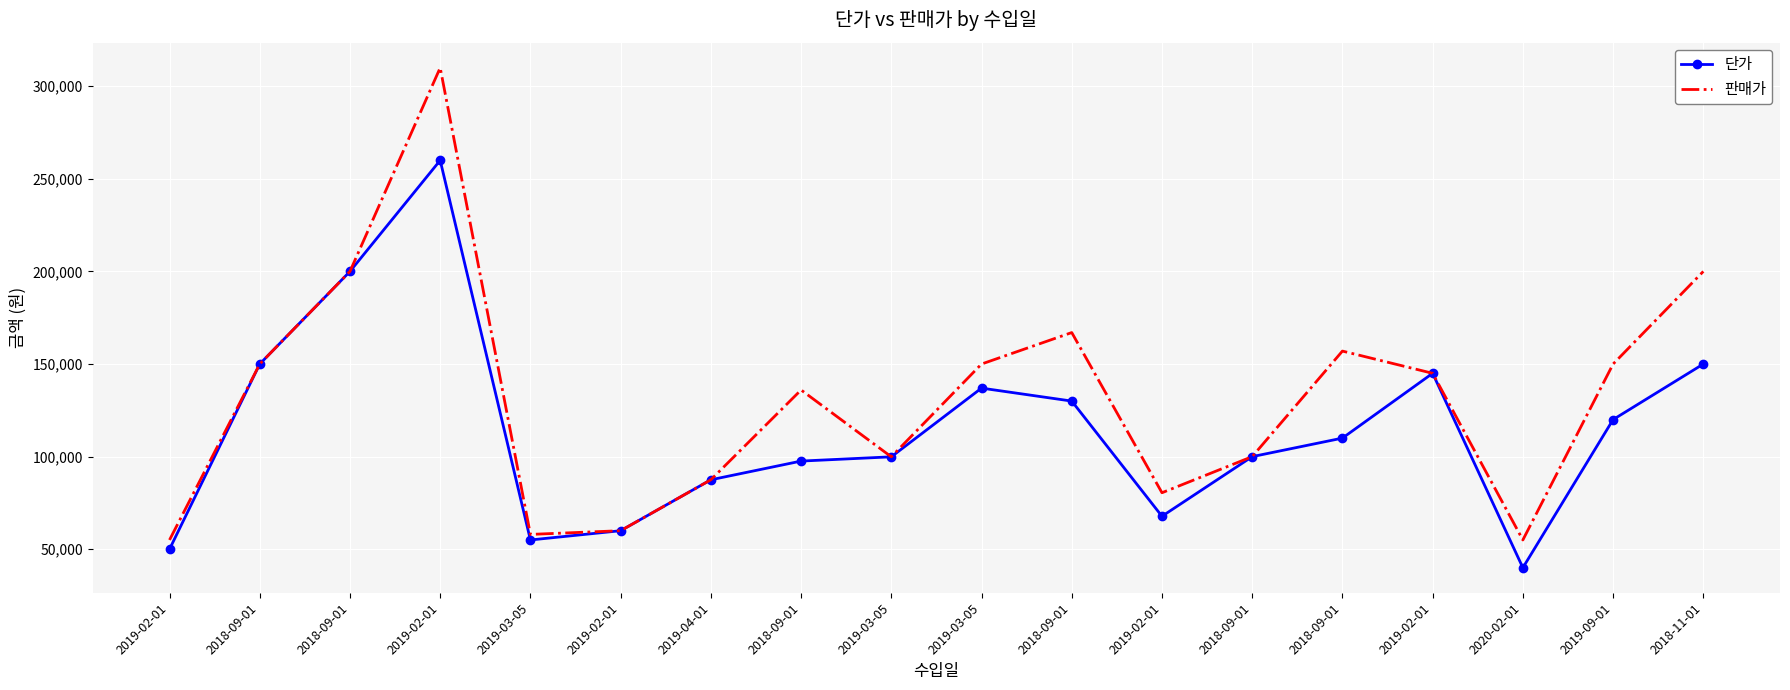

Which category has the lowest value across all series?

2020-02-01